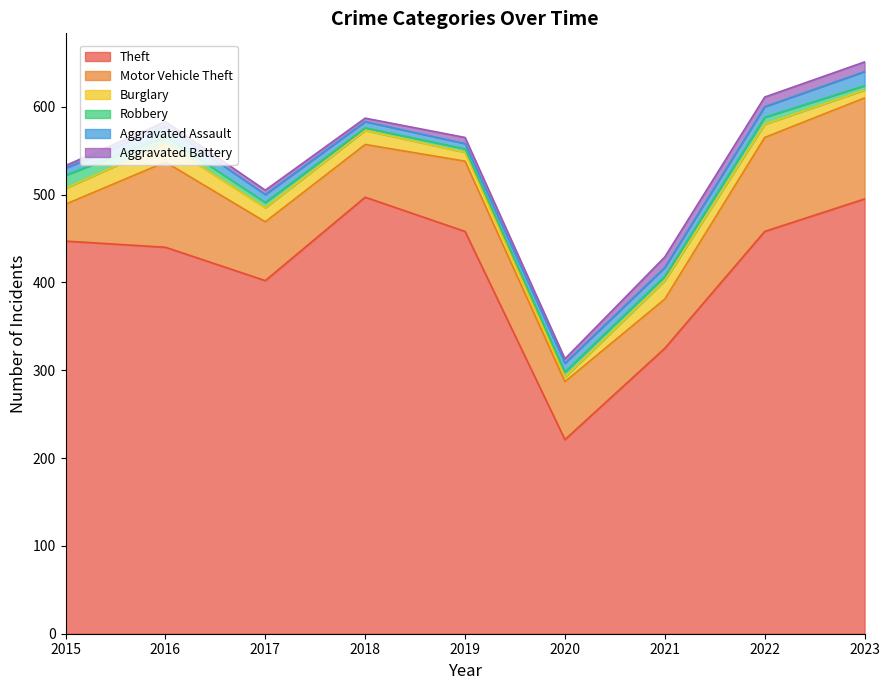

What is the total value across all series at 2017?

505